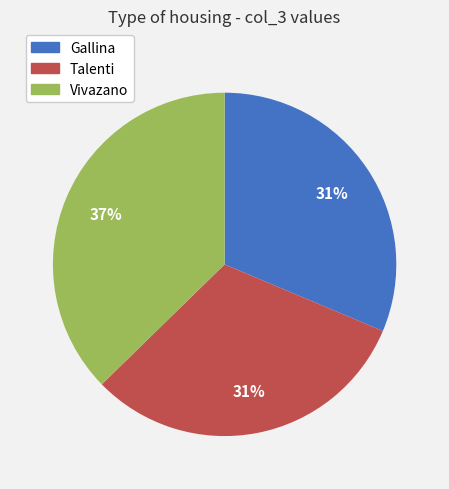

Is it true that Gallina is 31% of the pie?

True